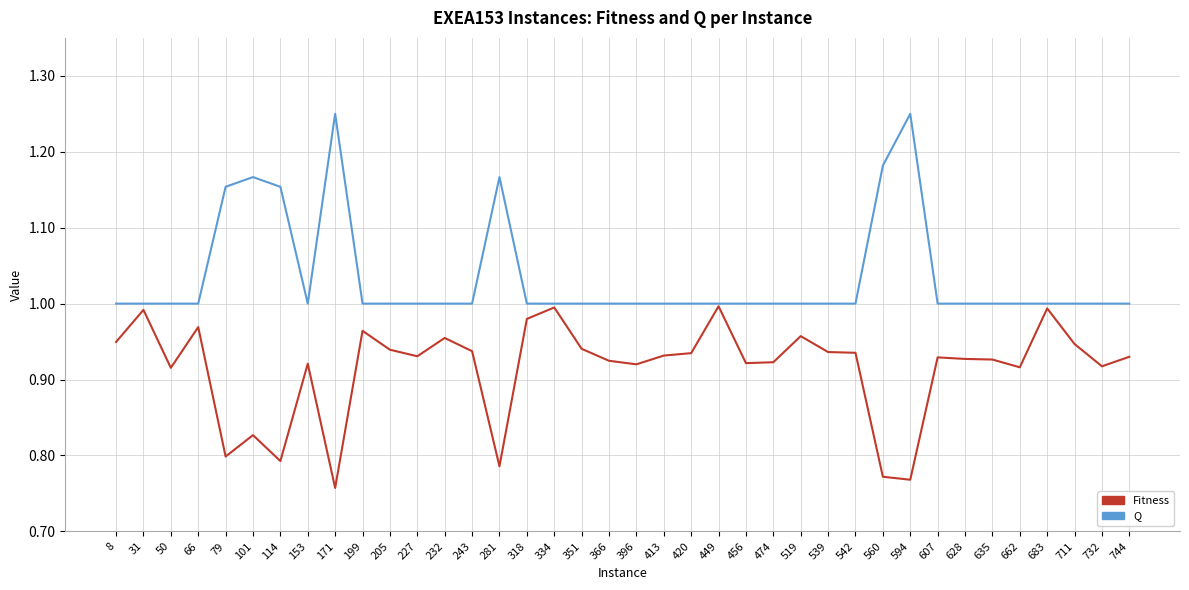

True or false: Q has a value of 0.6 at 542.

False